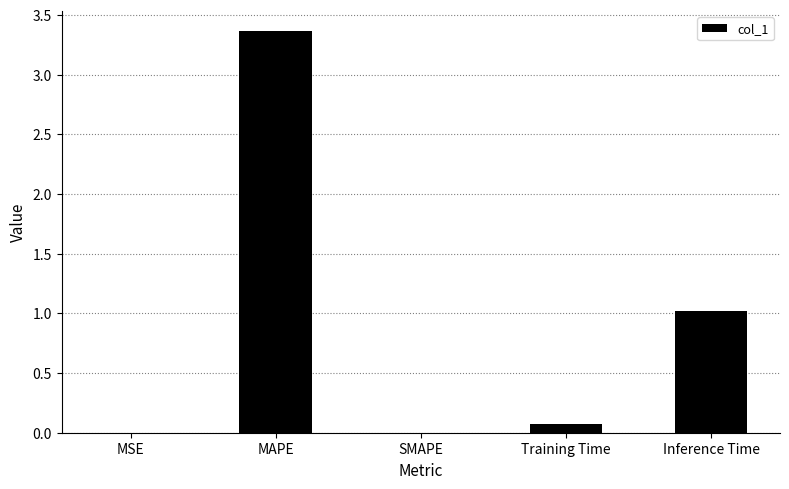

Which has a higher value, SMAPE or Inference Time?

Inference Time